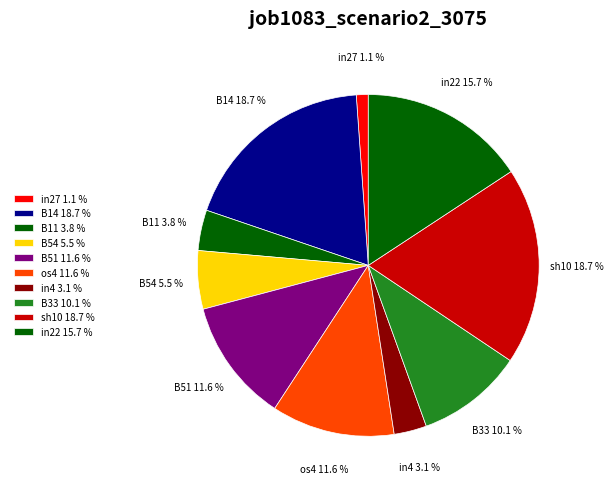

What percentage is the in27 slice, to the nearest percent?

1%